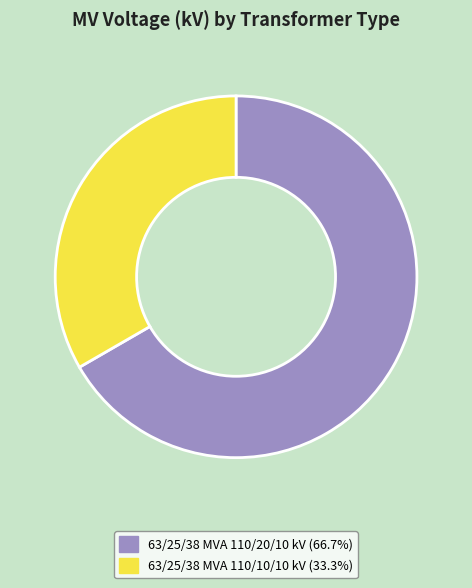

How many segments does this pie chart have?

2